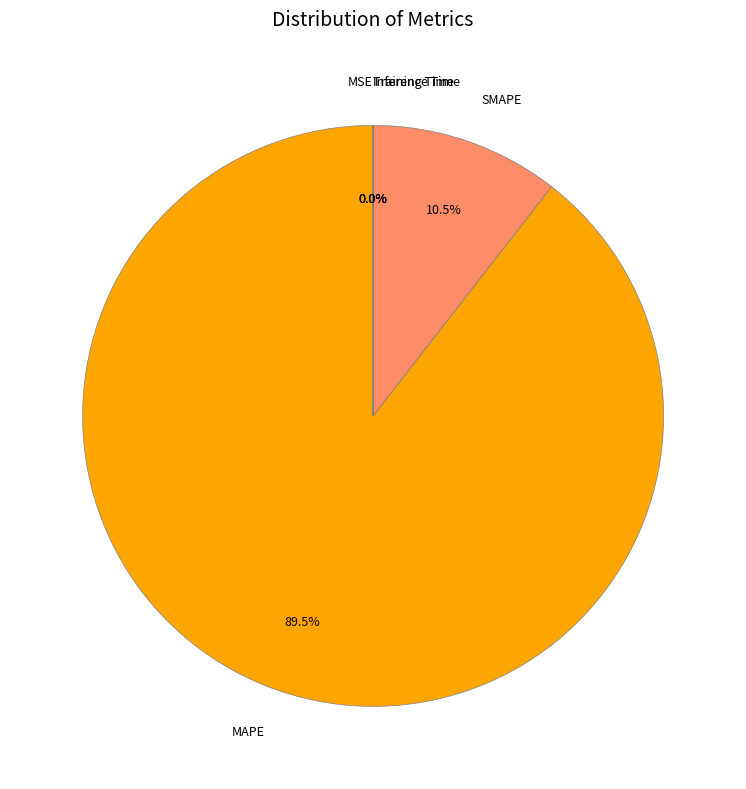

Which category has the smallest portion of the pie?

MSE